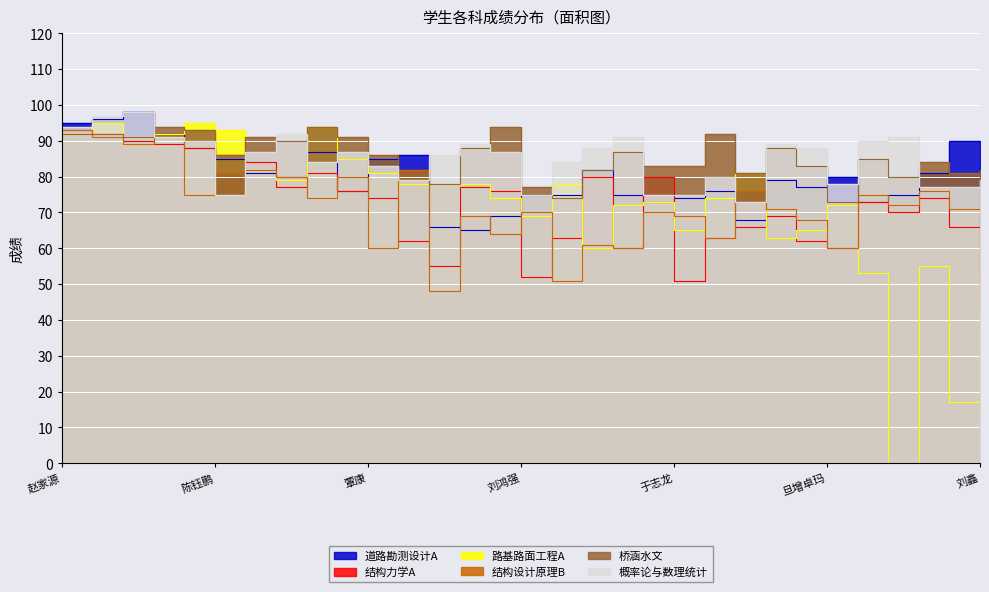

Where is the first local maximum for 结构力学A?

邹志勇